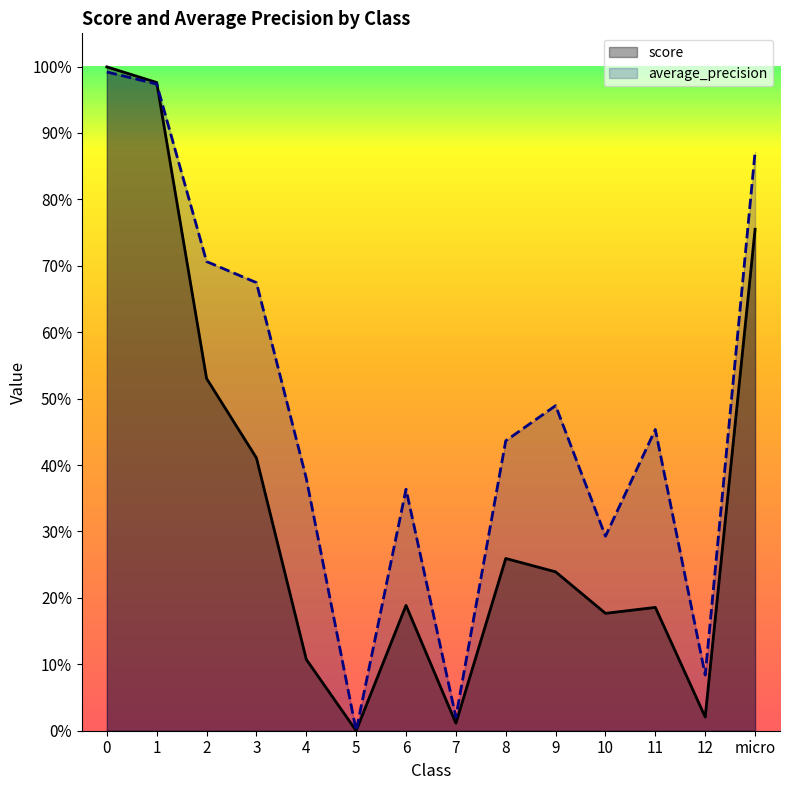

Which series has the largest total across all categories?

average_precision